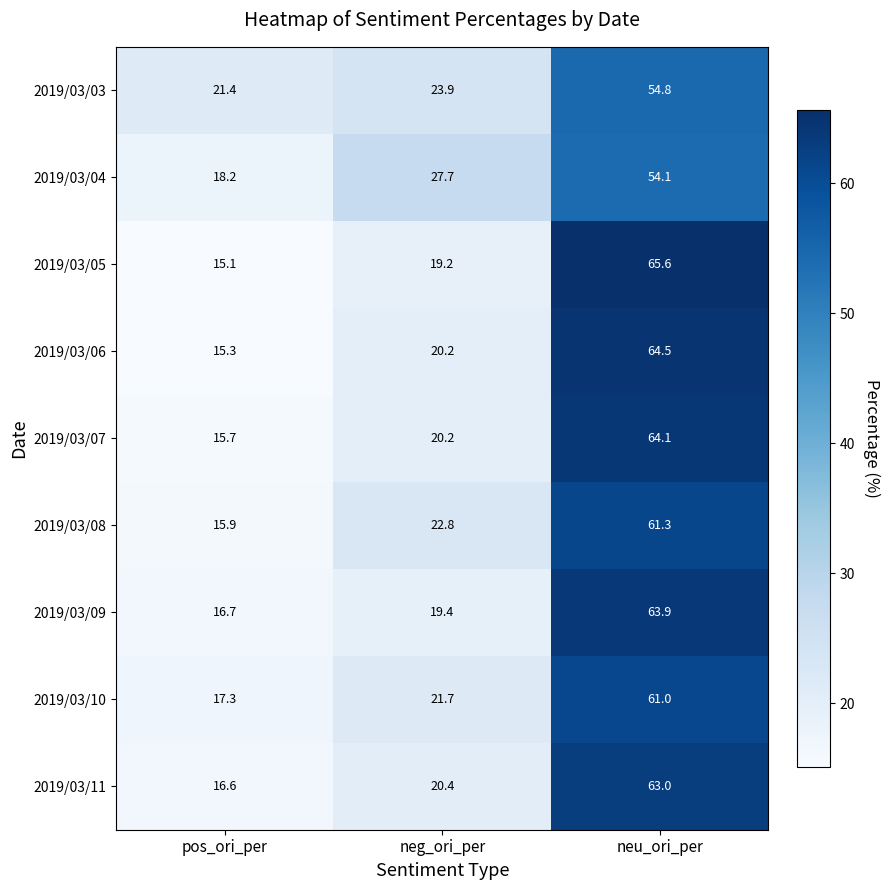

The 2019/03/03 series shows 12.5 at pos_ori_per. True or false?

False